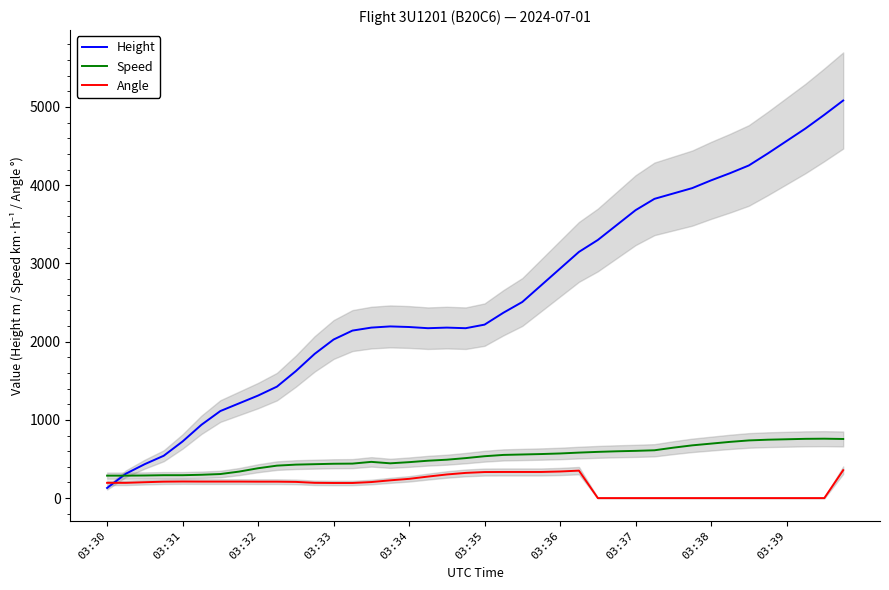

Does the chart have visible grid lines?

No